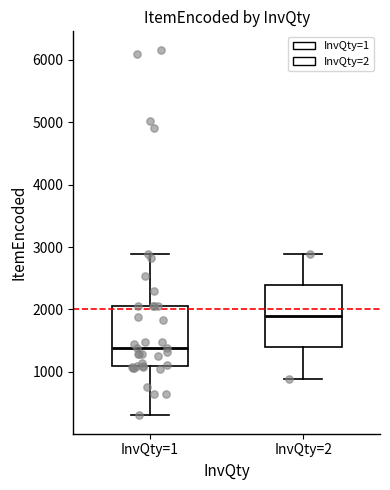

Reading left to right, transcribe this box plot: for each box, give where its median line is, the range the box spans, and where its two whiskers end, as read against the y-axis. The values are not printed on the chart, so give them approximately, as read against the axis.

InvQty=1: median 1400, box 1100 to 2000, whiskers 300 to 2900
InvQty=2: median 1900, box 1400 to 2400, whiskers 900 to 2900